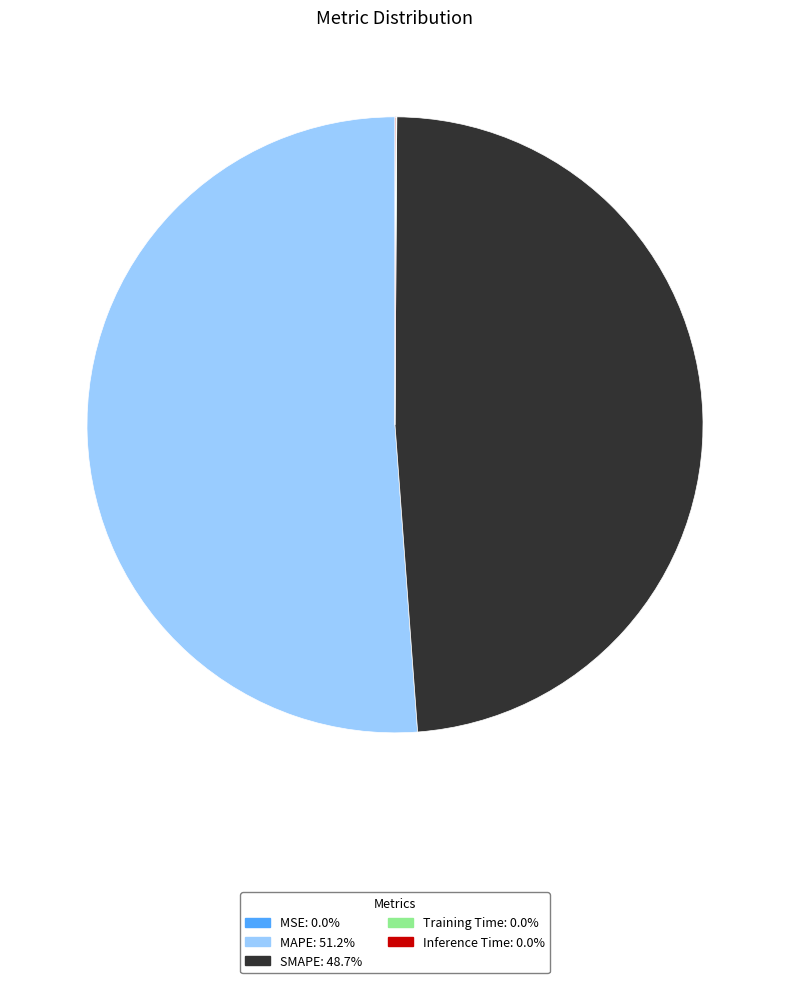

What is the largest slice in the pie chart?

MAPE